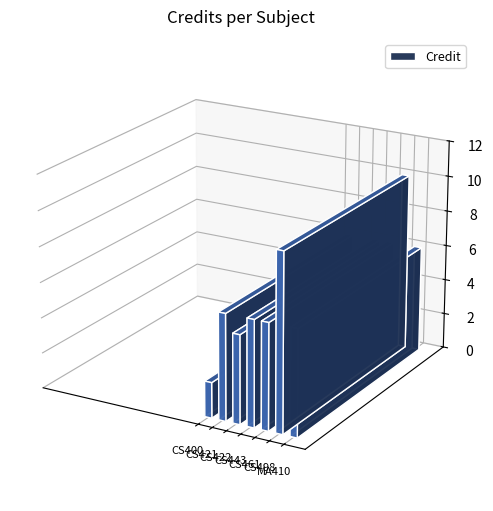

Does the chart contain stacked bars?

No